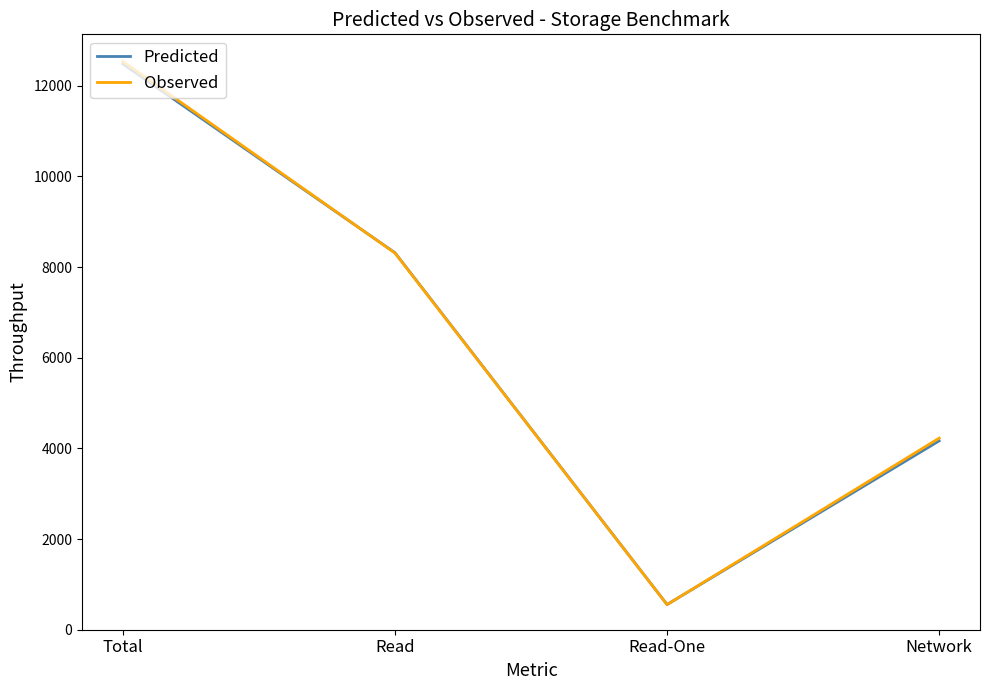

Which series has the largest range (max minus min)?

Observed